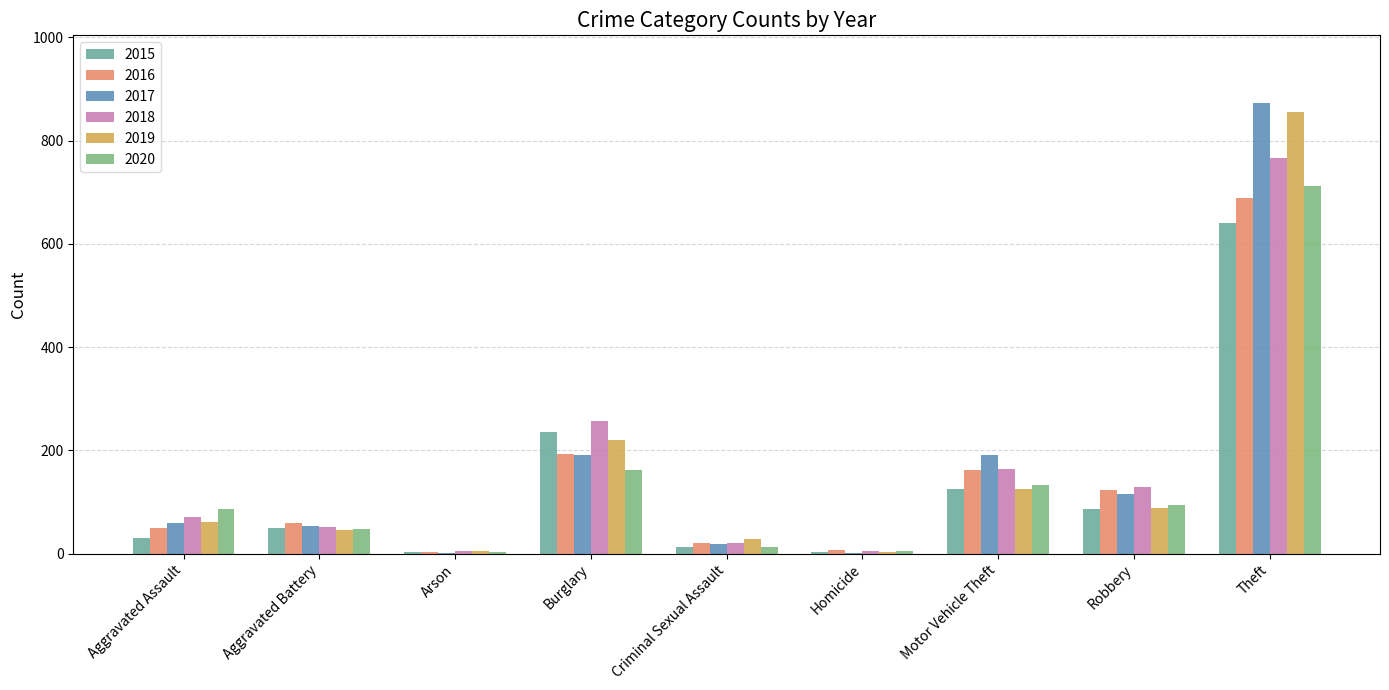

Which series has the largest total across all categories?

2017